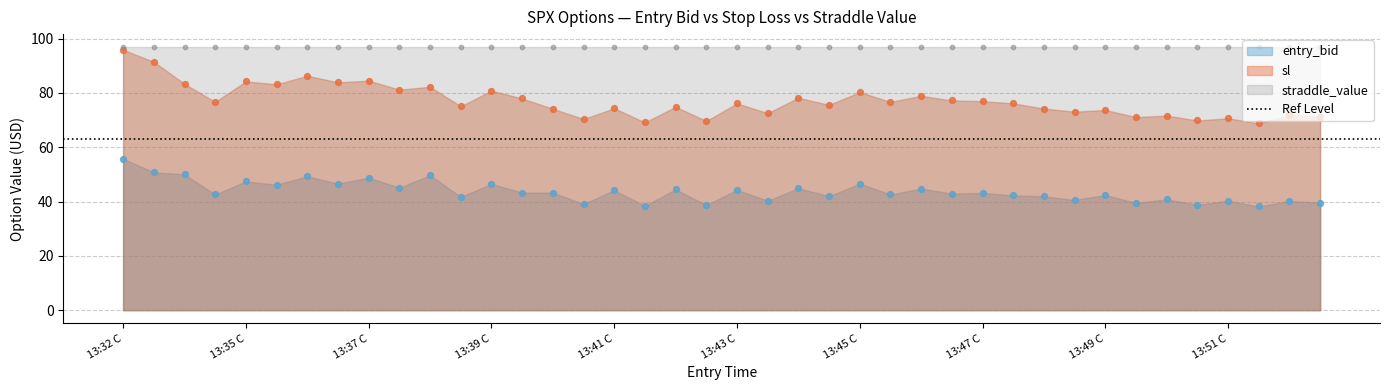

Which series has the largest Y range (max minus min)?

sl